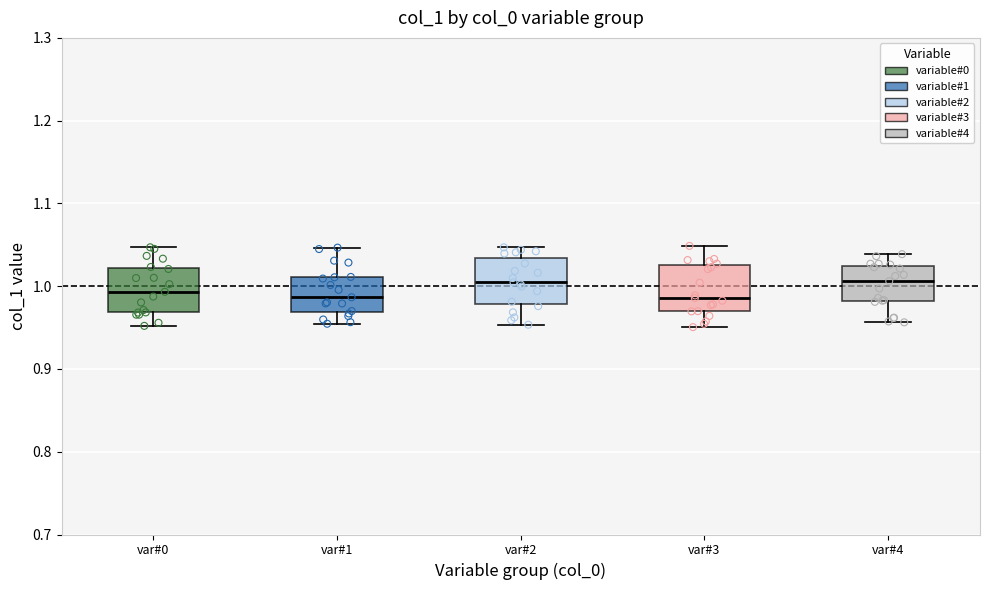

Reading left to right, transcribe this box plot: for each box, give where its median line is, the range the box spans, and where its two whiskers end, as read against the y-axis. The values are not printed on the chart, so give them approximately, as read against the axis.

var#0: median 0.99, box 0.97 to 1.02, whiskers 0.95 to 1.05
var#1: median 0.99, box 0.97 to 1.01, whiskers 0.95 to 1.05
var#2: median 1.00, box 0.98 to 1.03, whiskers 0.95 to 1.05
var#3: median 0.99, box 0.97 to 1.03, whiskers 0.95 to 1.05
var#4: median 1.01, box 0.98 to 1.02, whiskers 0.96 to 1.04